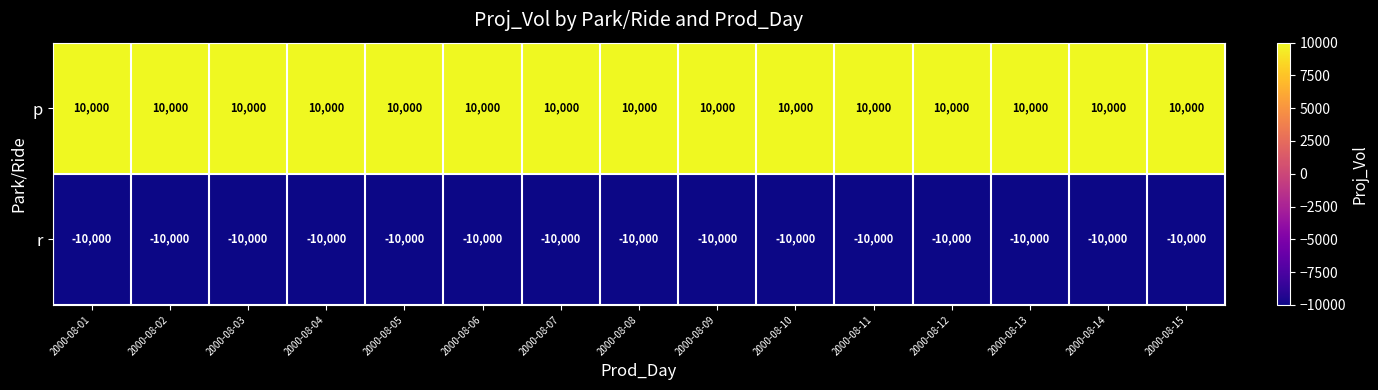

What is the difference between the highest and lowest values at 2000-08-03?

20000